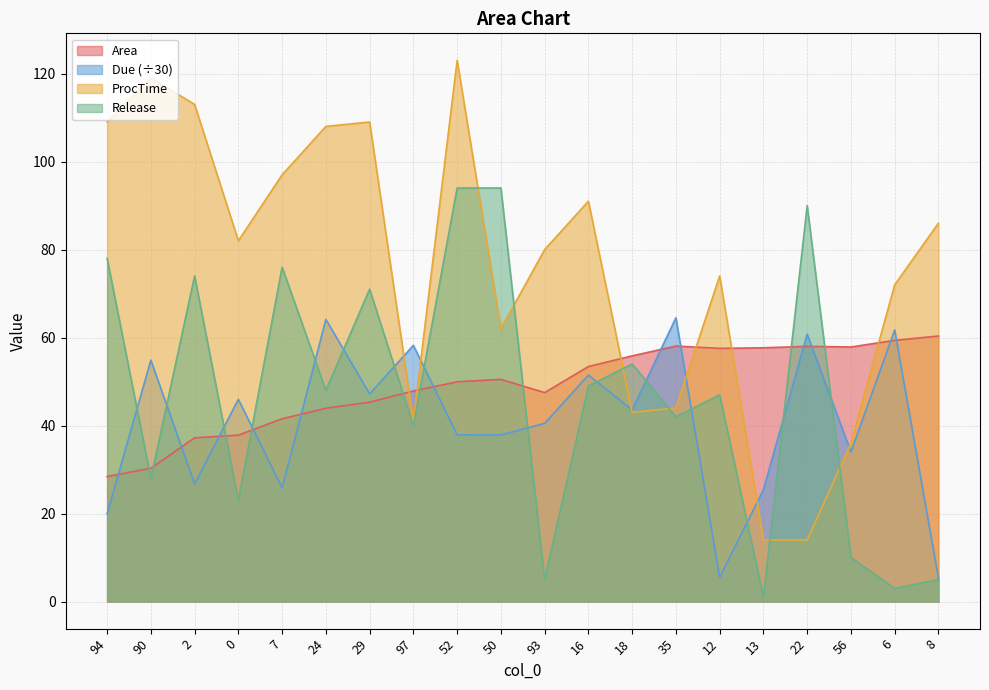

Which series has the largest total across all categories?

ProcTime